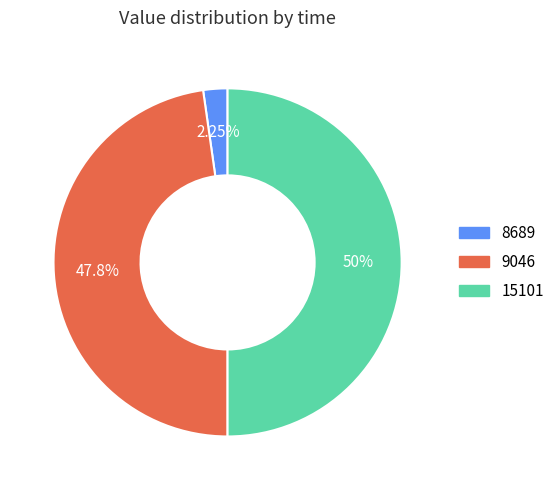

What is the largest slice in the pie chart?

15101